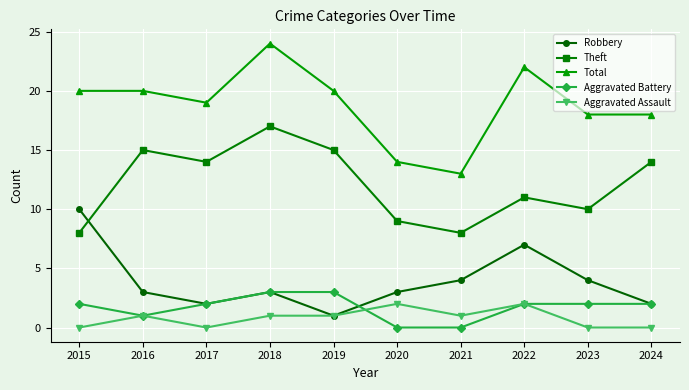

Where is the first local minimum for Theft?

2017